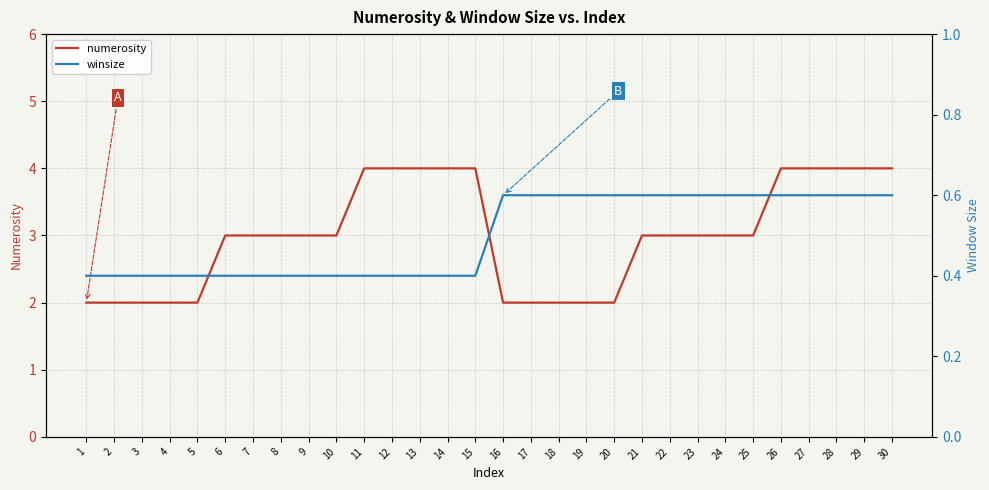

At 15, list the series in order from largest to smallest.

numerosity, winsize